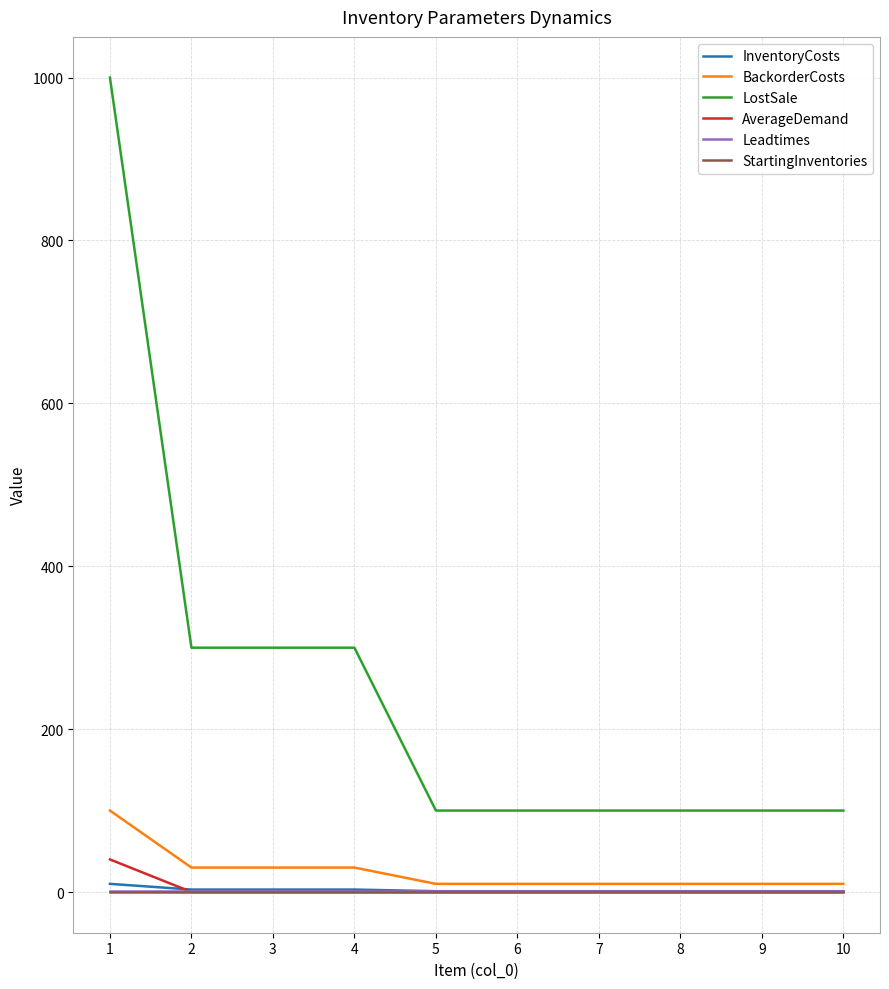

The value of LostSale at 5 is 100. True or false?

True